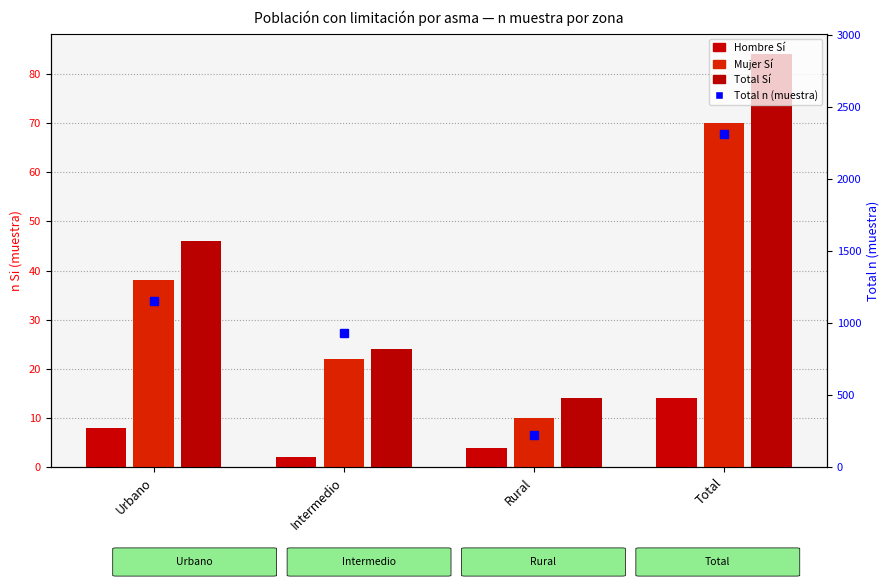

At how many categories does at least one series exceed 2108?

1